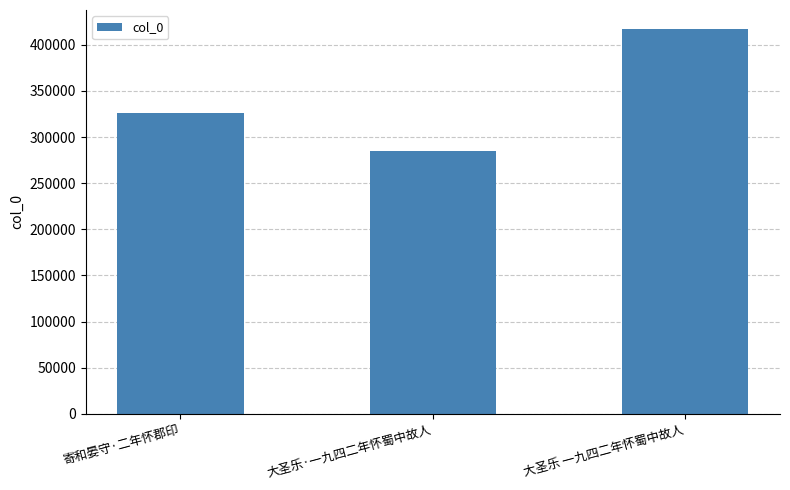

Does the chart contain any negative values?

No